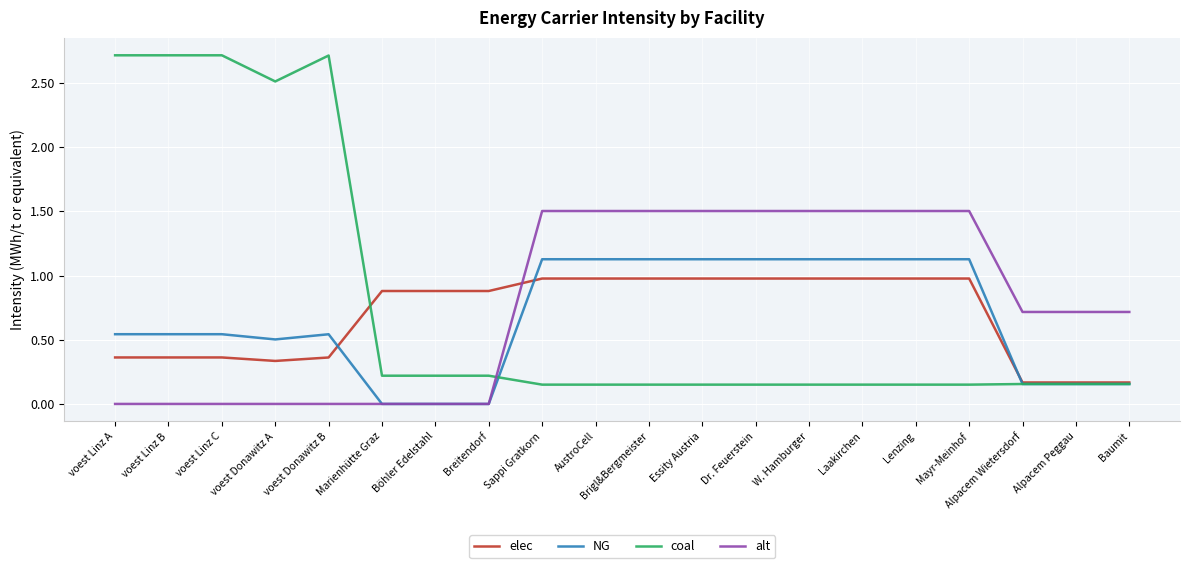

What is the total value across all series at Sappi Gratkorn?

3.8